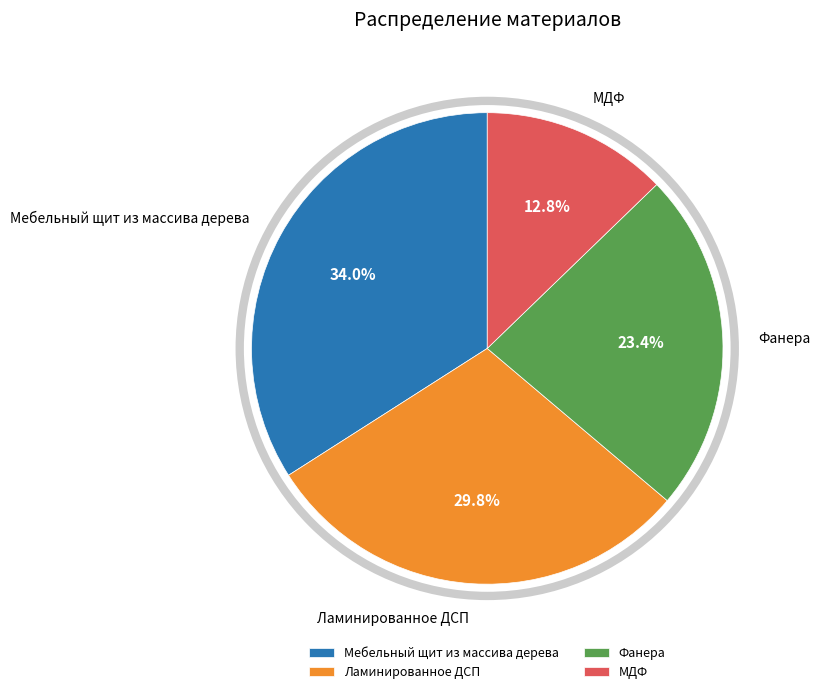

True or false: МДФ accounts for 24% of the total.

False